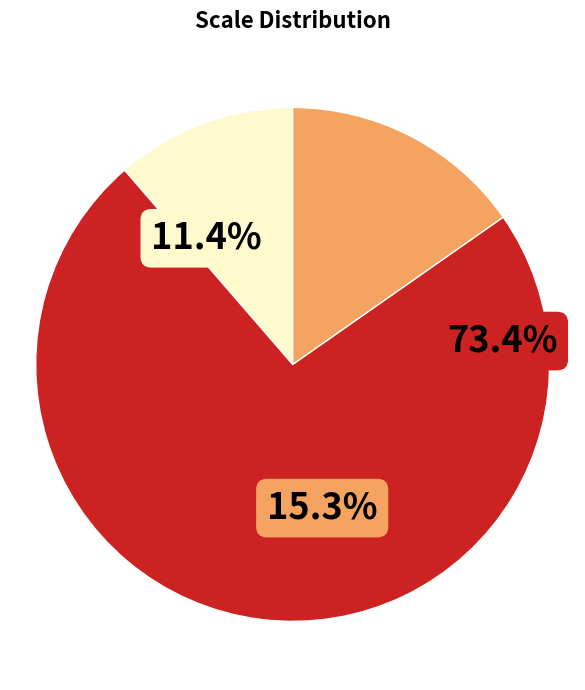

Is there any slice that represents more than half of the pie?

Yes